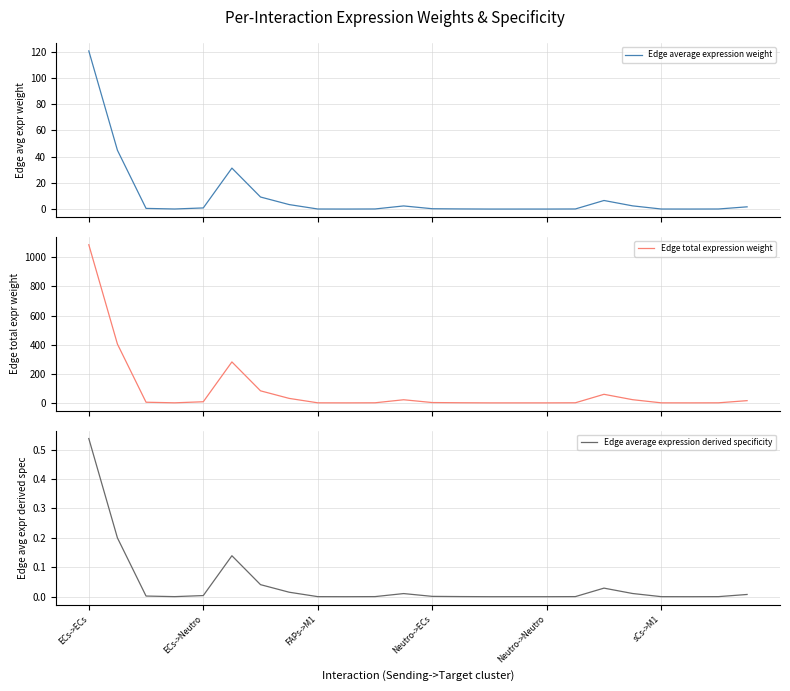

True or false: Edge total expression weight has a value of 0.0 at 9.

False